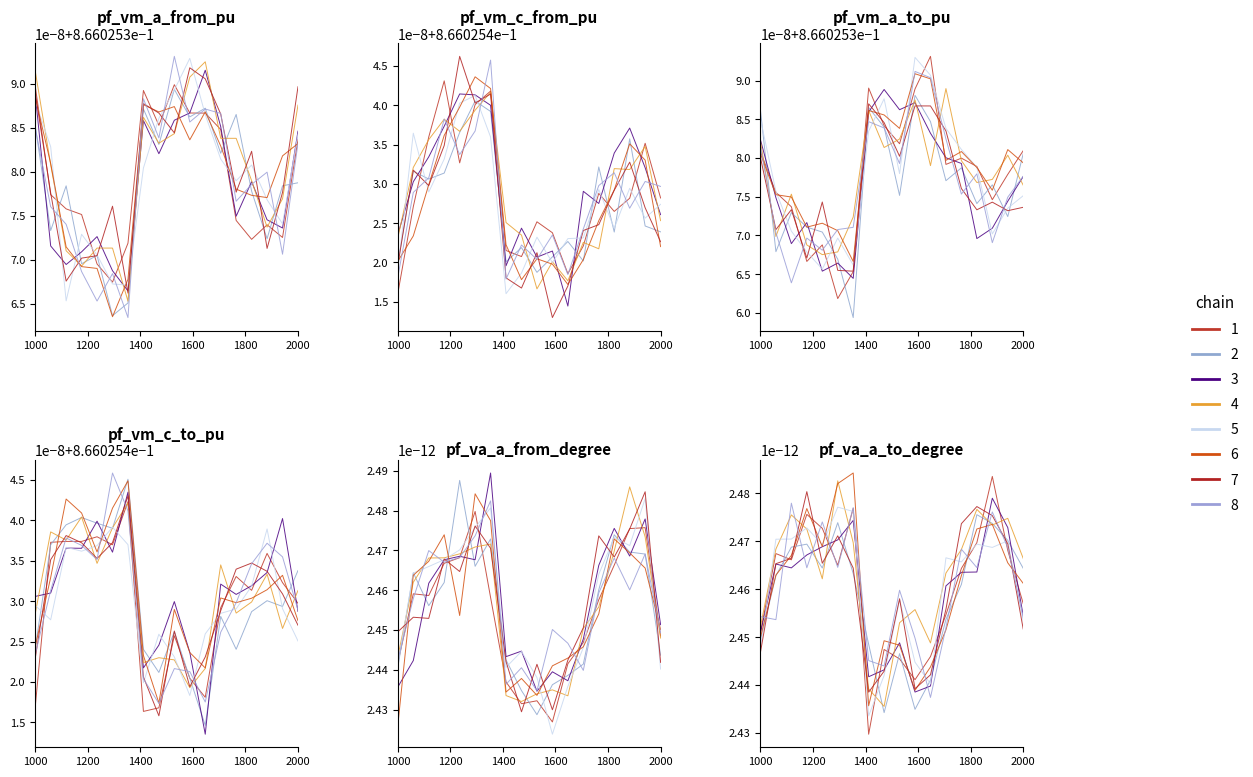

True or false: pf_vm_a_to_pu has a value of 1.3 at Line13_13_14.

False